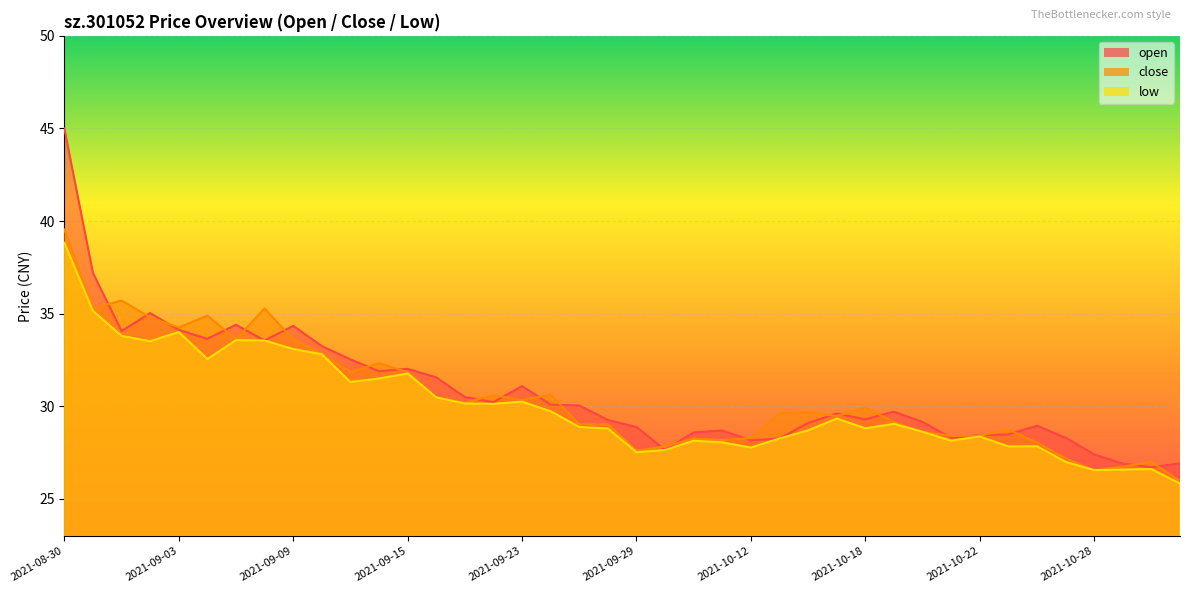

What is the smallest value displayed?

25.8